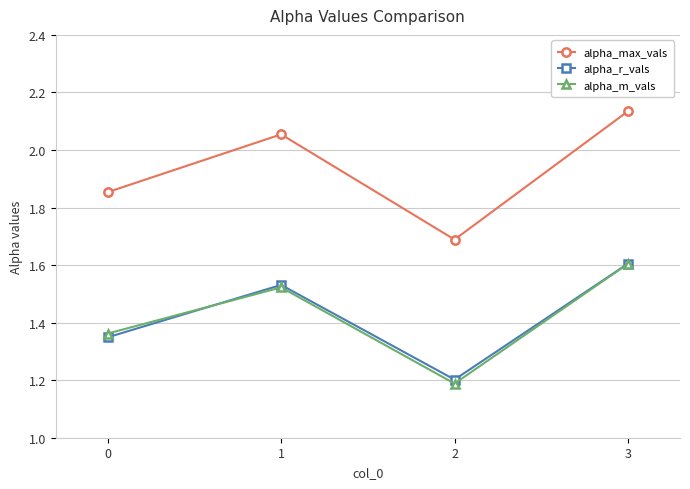

How many interior local peaks does the alpha_r_vals series have?

1